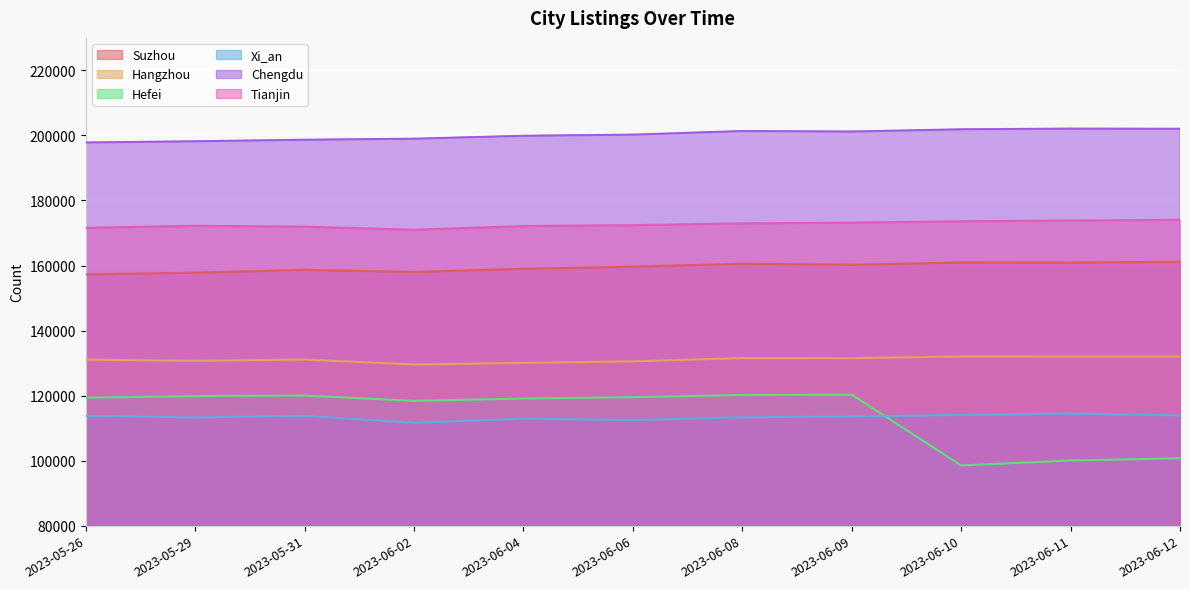

Is it true that Suzhou equals 75637 at 2023-06-08?

False